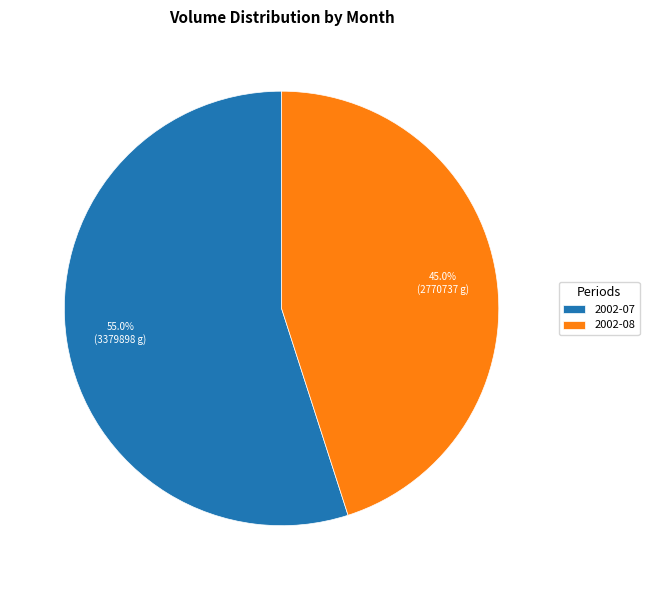

How many slices are in this pie chart?

2